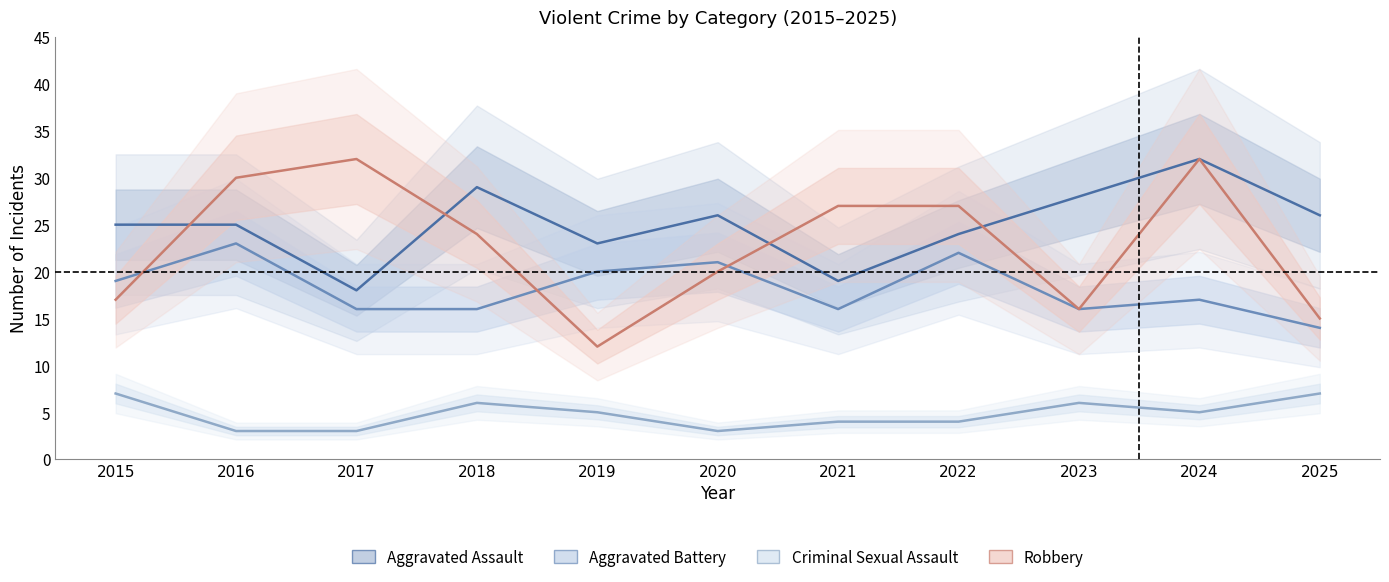

True or false: Aggravated Assault and Criminal Sexual Assault intersect in this chart.

False